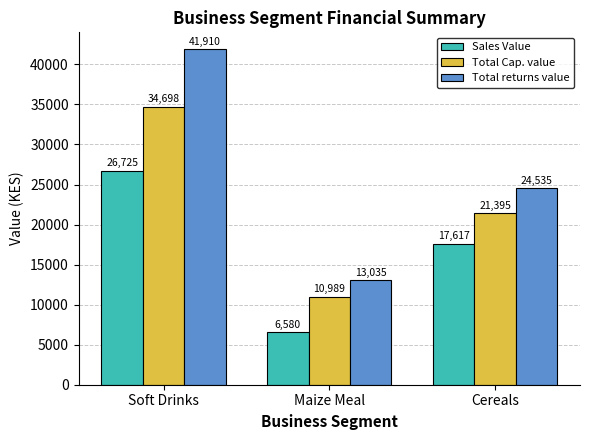

What are all the series names shown in the legend?

Sales Value, Total Cap. value, Total returns value